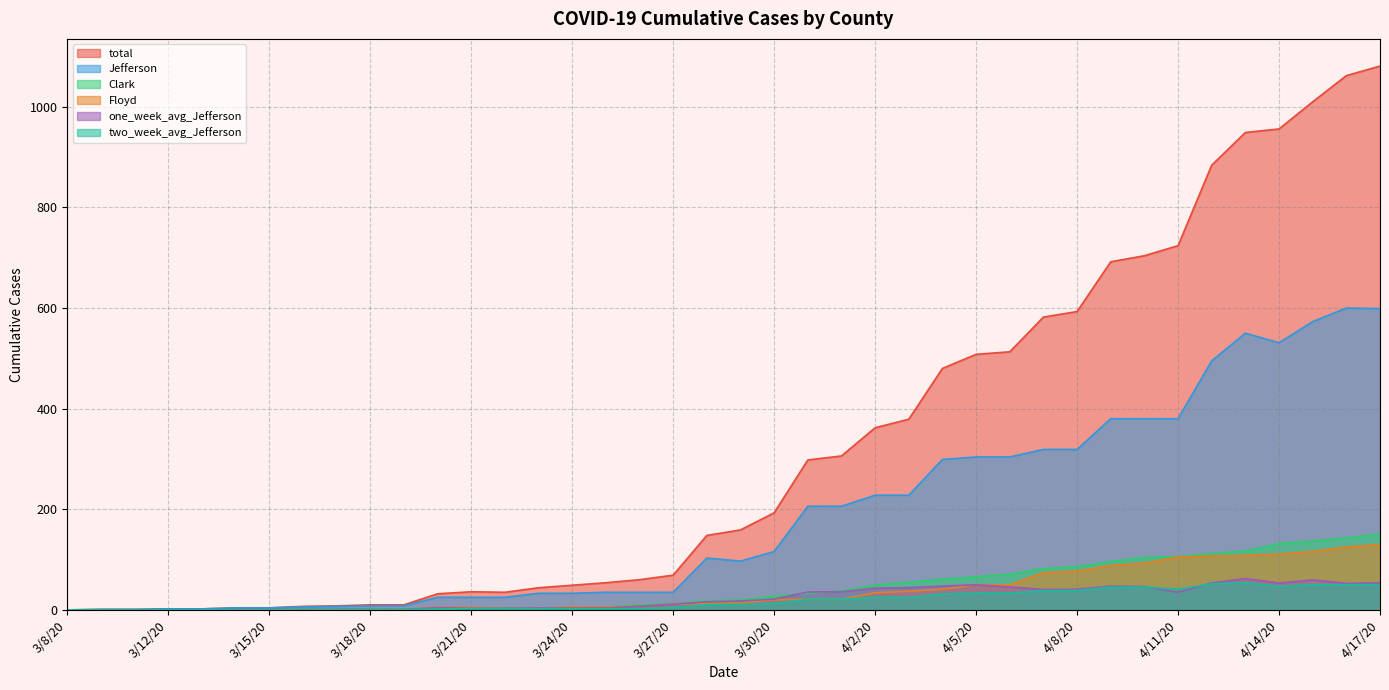

What is the total value across all series at 4/16/20?

2032.9